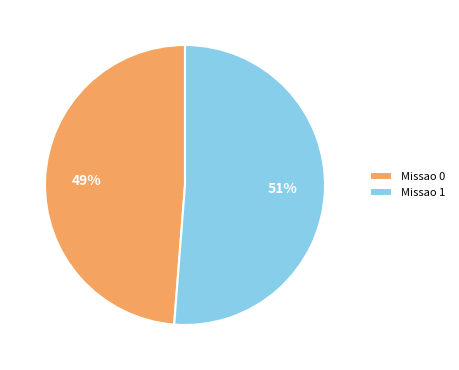

Do Missao 0 and Missao 1 together represent more than half of the pie?

Yes